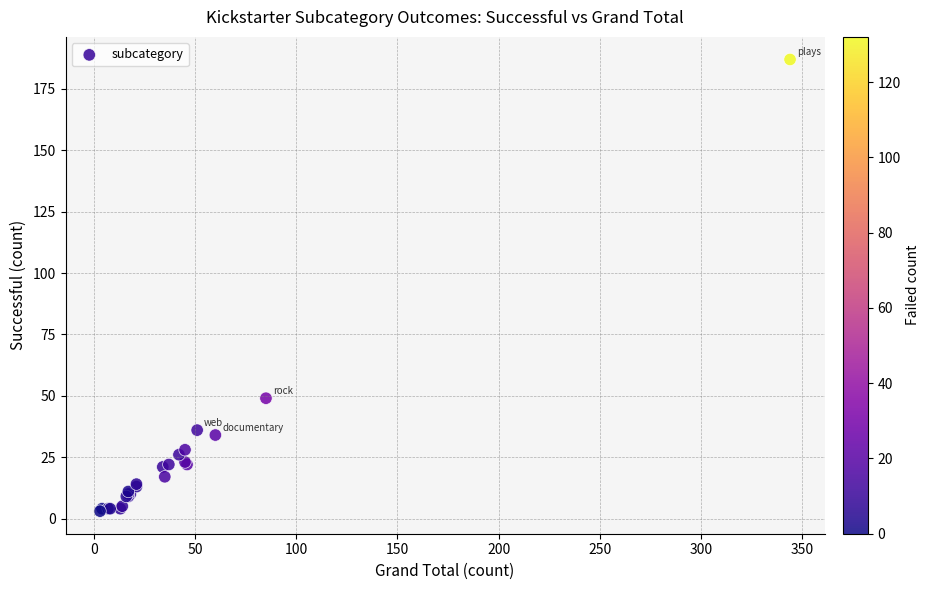

What Y value in the scatter plot is closest to 95?

49